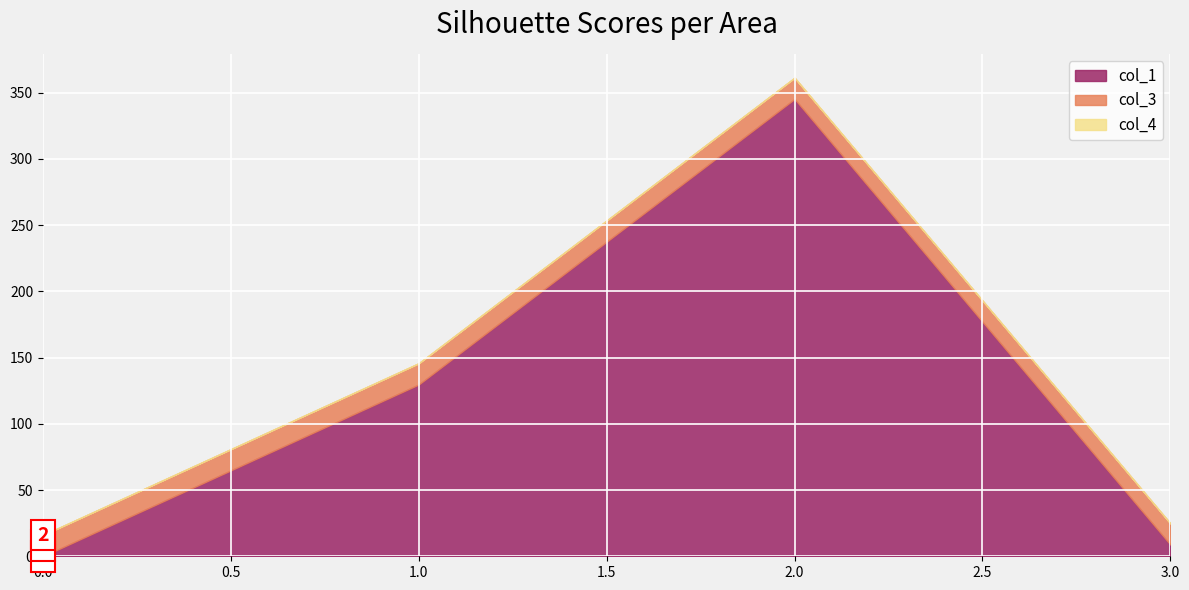

What is the maximum value for col_3?

16.0